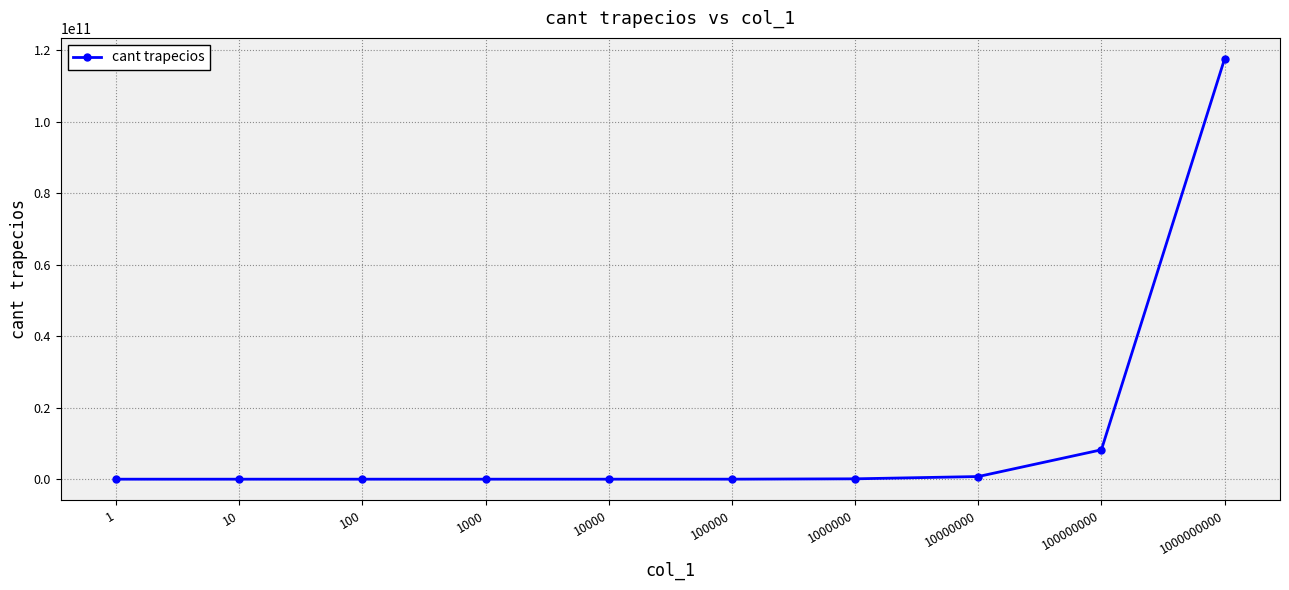

The value at 100000000 is 14301138032. True or false?

False